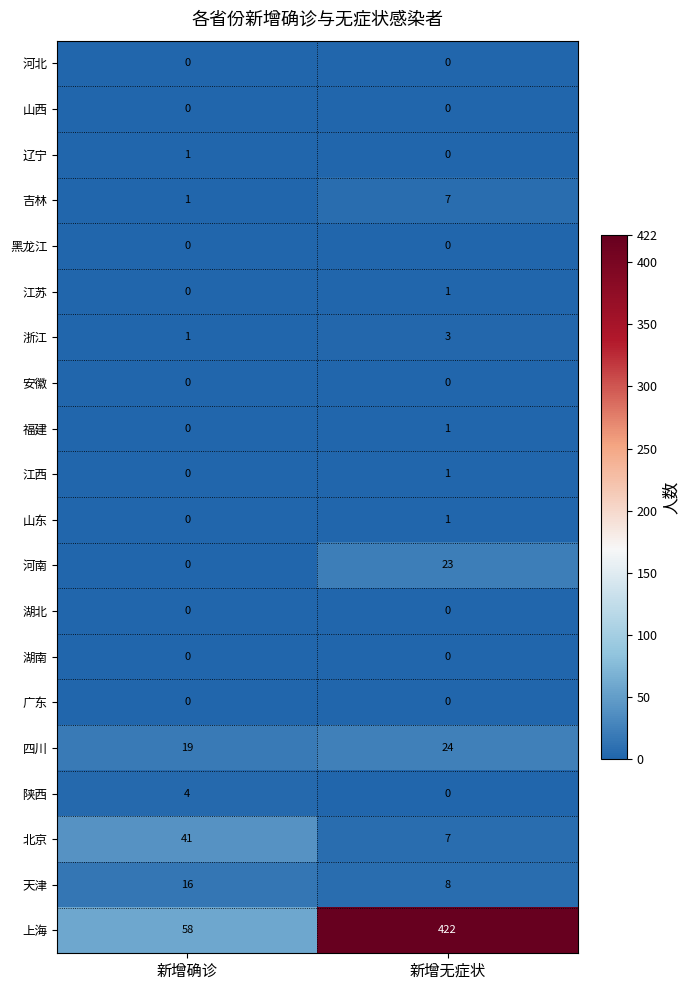

At how many categories does at least one series exceed 377?

1